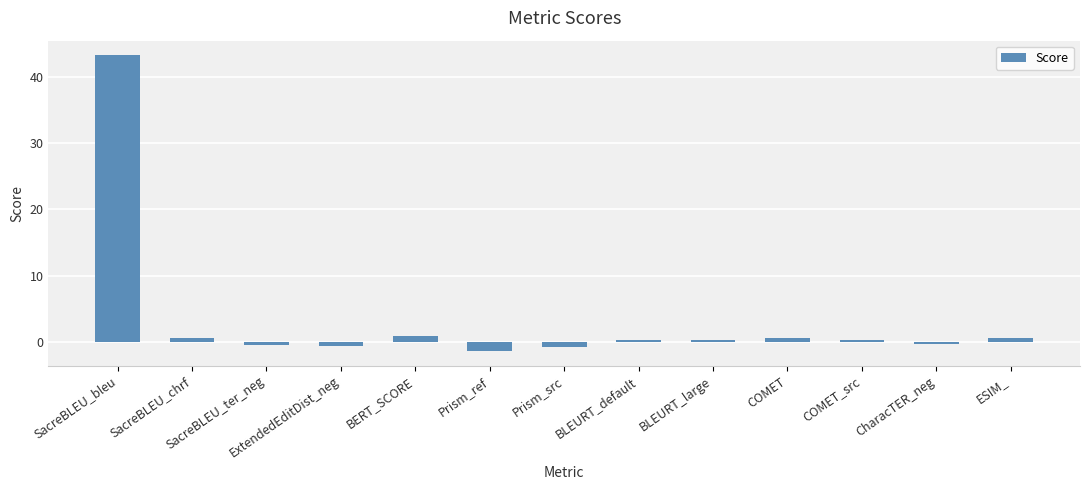

At which label does the data first exceed 0?

SacreBLEU_bleu